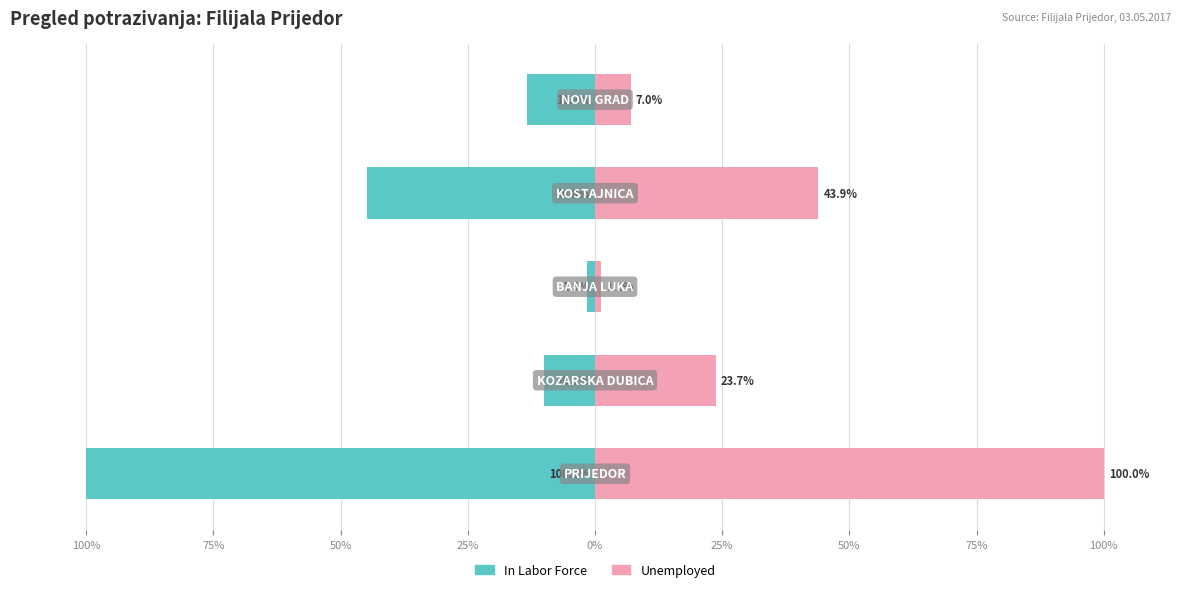

Reading left to right, what are all the values shown in this chart?

In Labor Force: 100%=-100.0	75%=-10.1	50%=-1.5	25%=-44.8	0%=-13.3
Unemployed: 100%=100.0	75%=23.7	50%=1.1	25%=43.9	0%=7.0